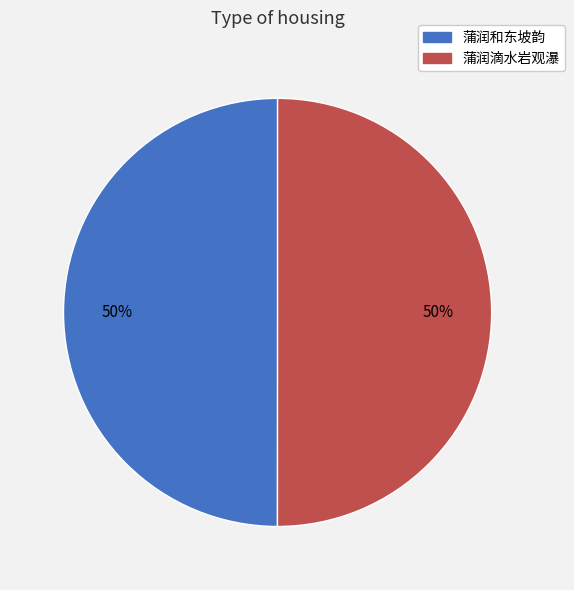

True or false: 蒲润滴水岩观瀑 accounts for 37% of the total.

False